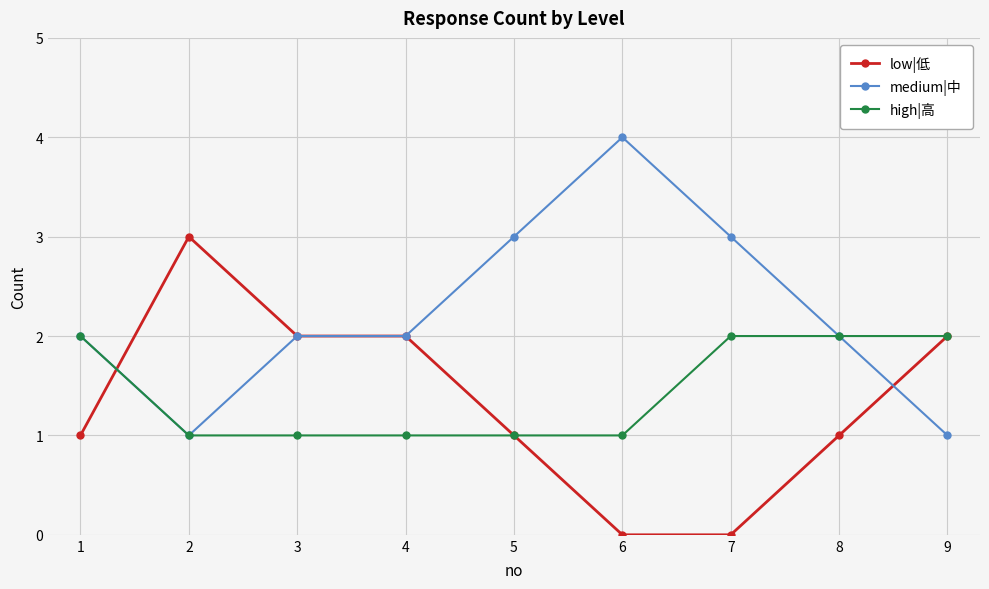

Reading left to right, what are all the values shown in this chart?

low|低: 1	3	2	2	1	0	0	1	2
medium|中: 2	1	2	2	3	4	3	2	1
high|高: 2	1	1	1	1	1	2	2	2